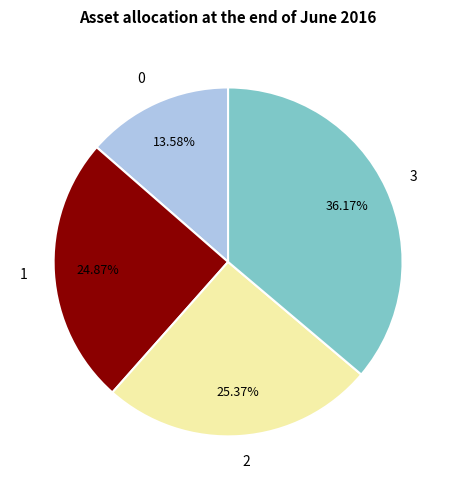

Count the number of slices in the pie.

4